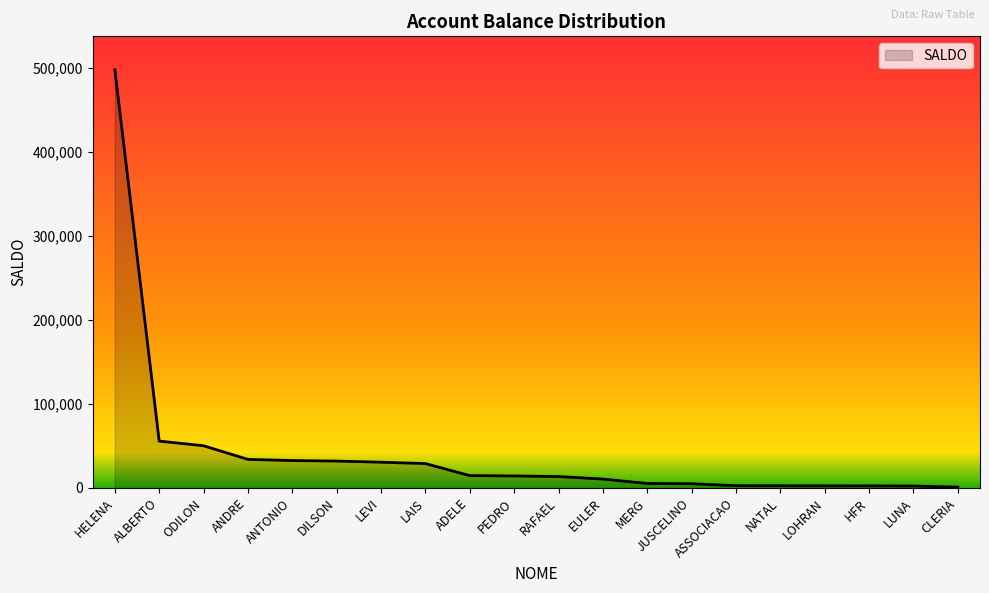

The chart shows a value of 14700.0 at ADELE. True or false?

True